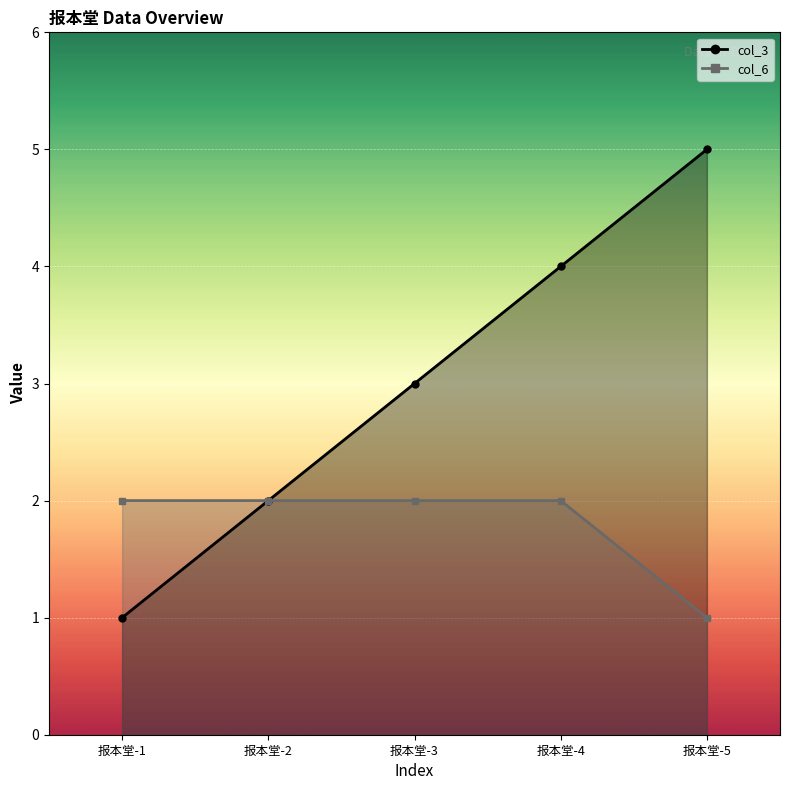

What is the difference between the second highest and minimum values in the col_6 series?

1